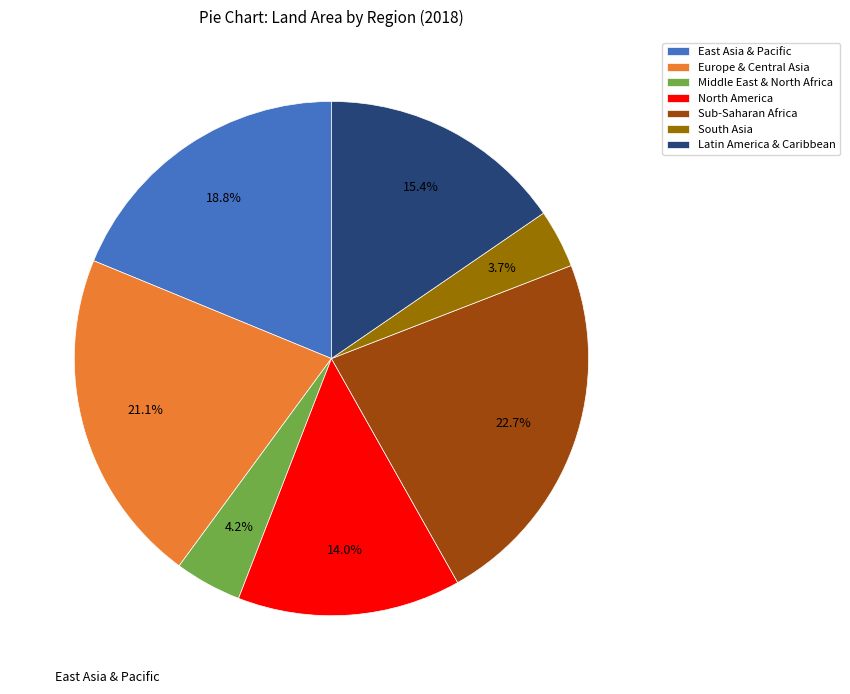

Count the number of slices in the pie.

7